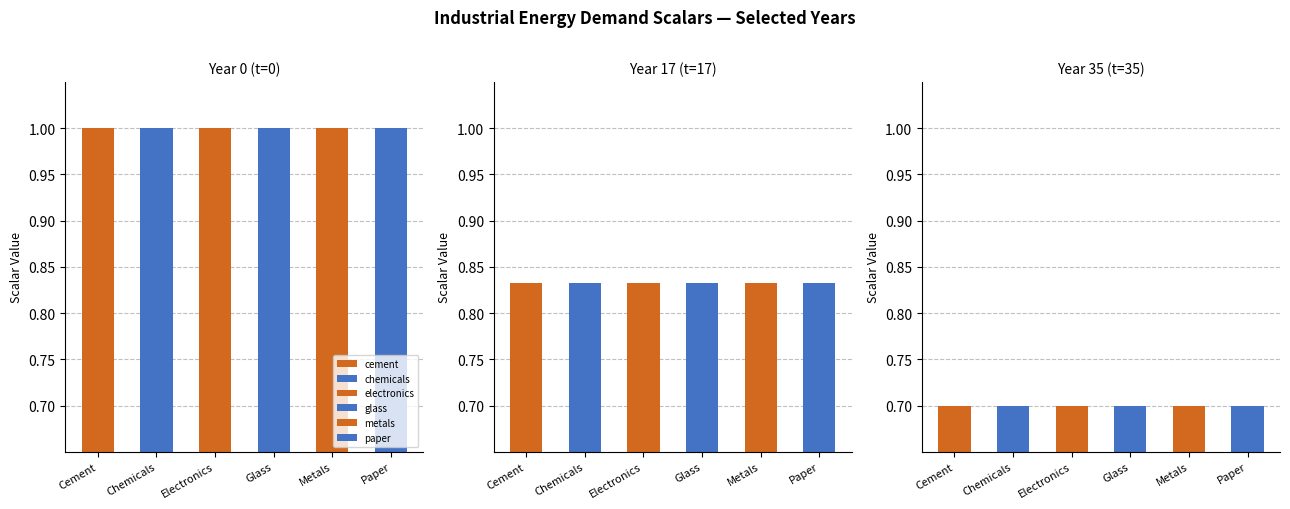

Between 5 and 6, which series saw the biggest shift?

cement